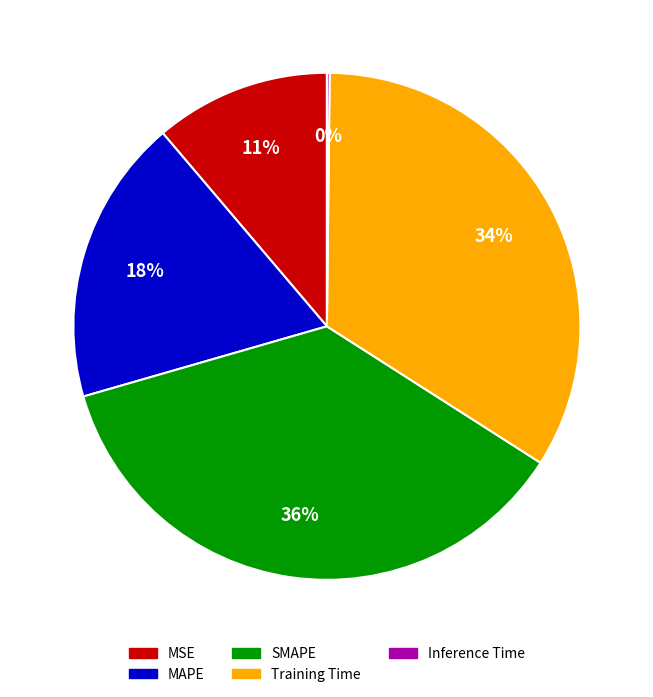

To the nearest percent, what percentage of the pie is MSE?

11%